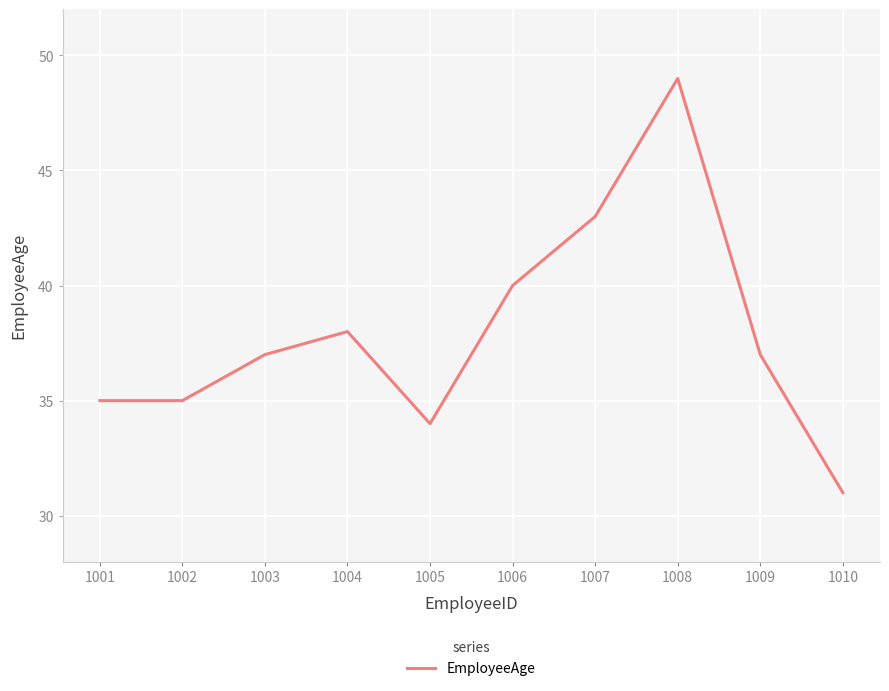

What is the ratio of the value at 1006 to the value at 1005?

1.2